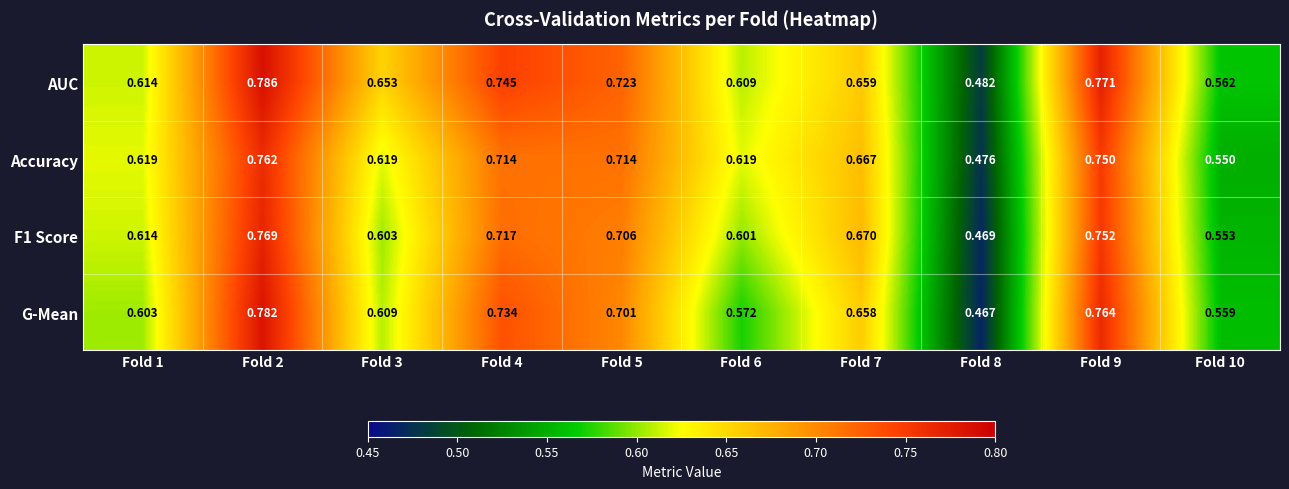

Which series changed the most between Fold 2 and Fold 8?

G-Mean